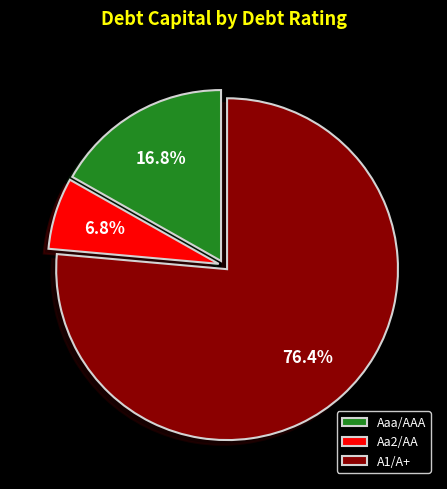

To the nearest percent, what portion does A1/A+ represent?

76%